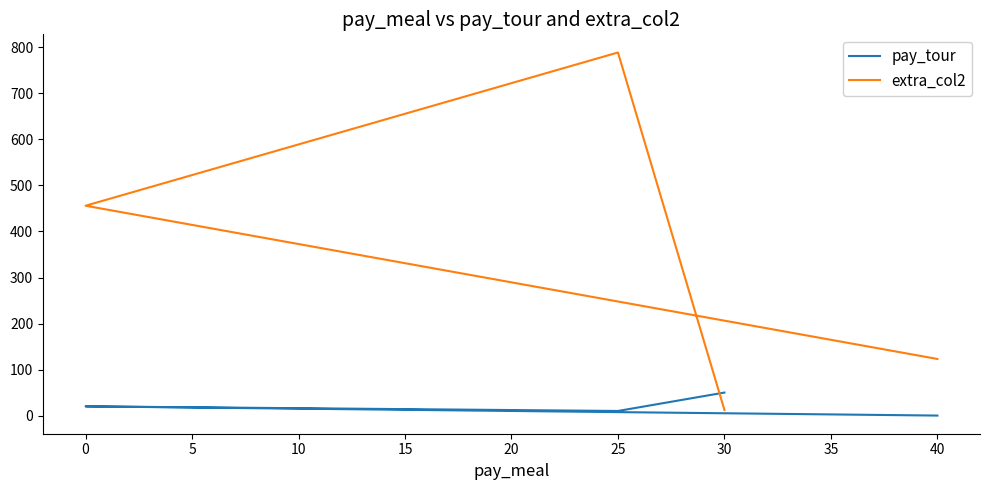

Reading left to right, list all the values displayed in this chart.

pay_tour: 0	20	10	50
extra_col2: 123	456	789	12